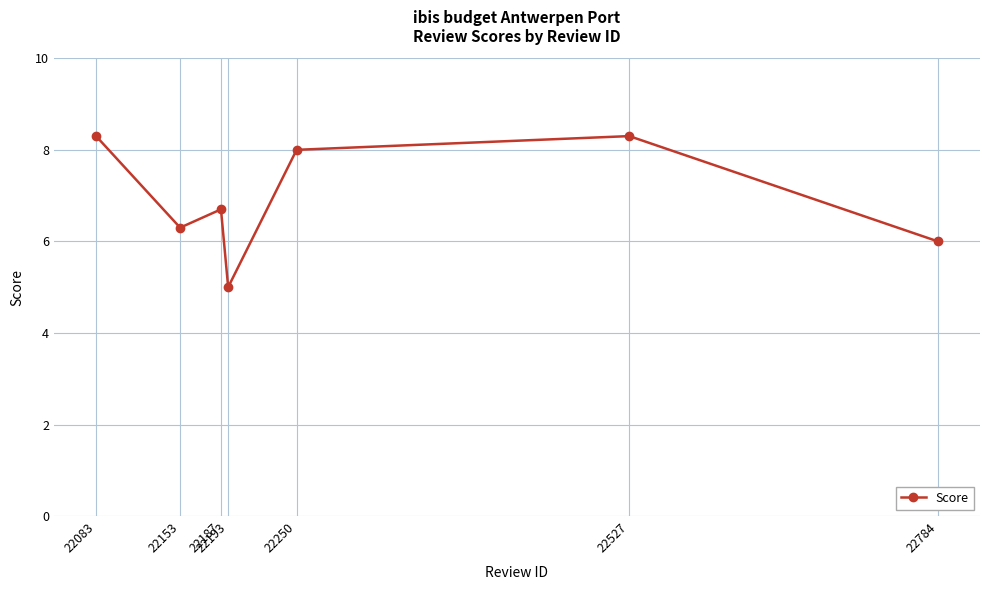

What is the difference between the maximum and minimum values?

3.3